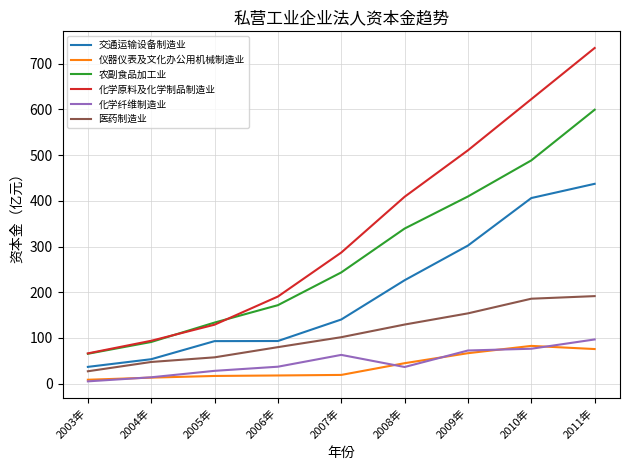

Rank the series at 2006年 from highest to lowest value.

化学原料及化学制品制造业, 农副食品加工业, 交通运输设备制造业, 医药制造业, 化学纤维制造业, 仪器仪表及文化办公用机械制造业